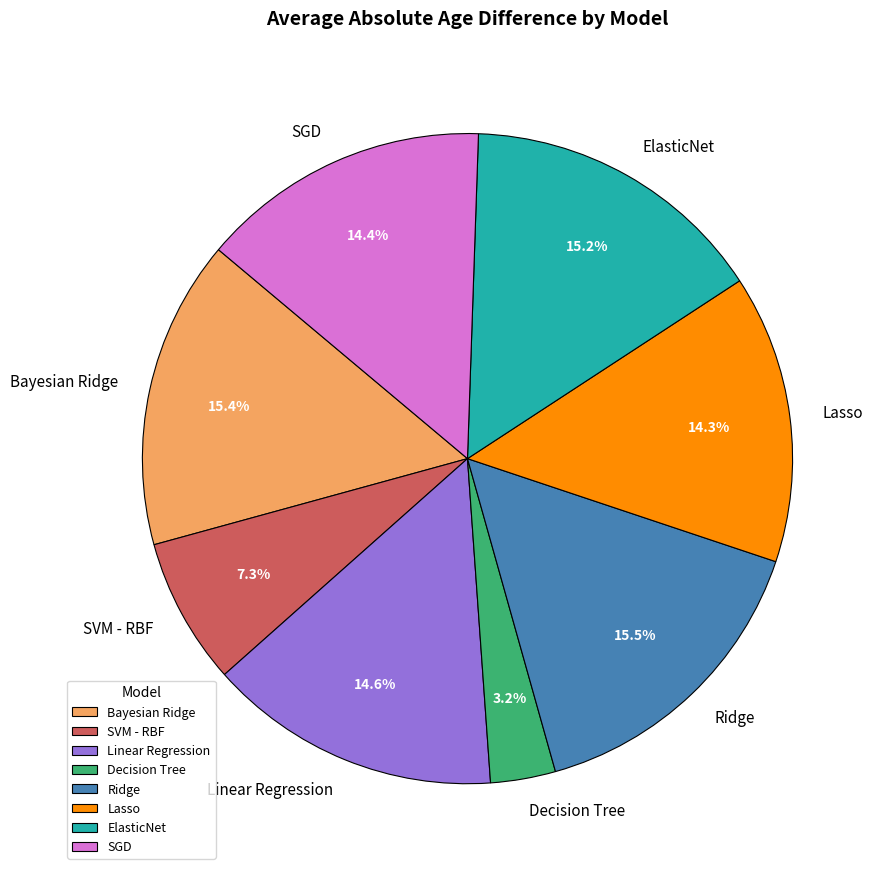

Is it true that Bayesian Ridge is 15% of the pie?

True